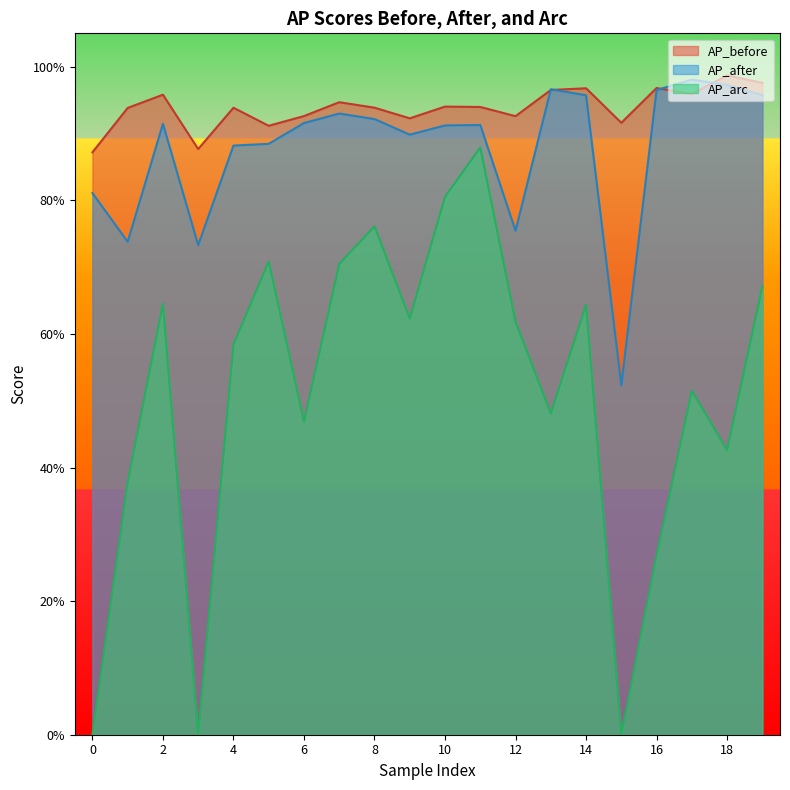

The AP_after series shows 0.4 at 14. True or false?

False